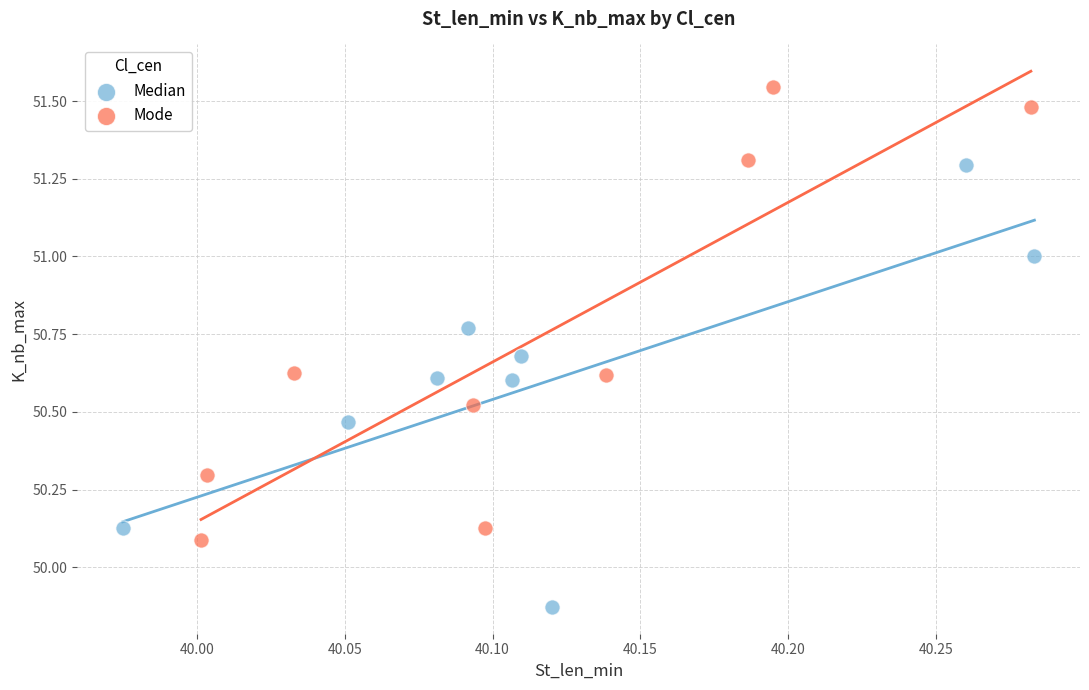

Which series reaches the minimum Y coordinate?

Median